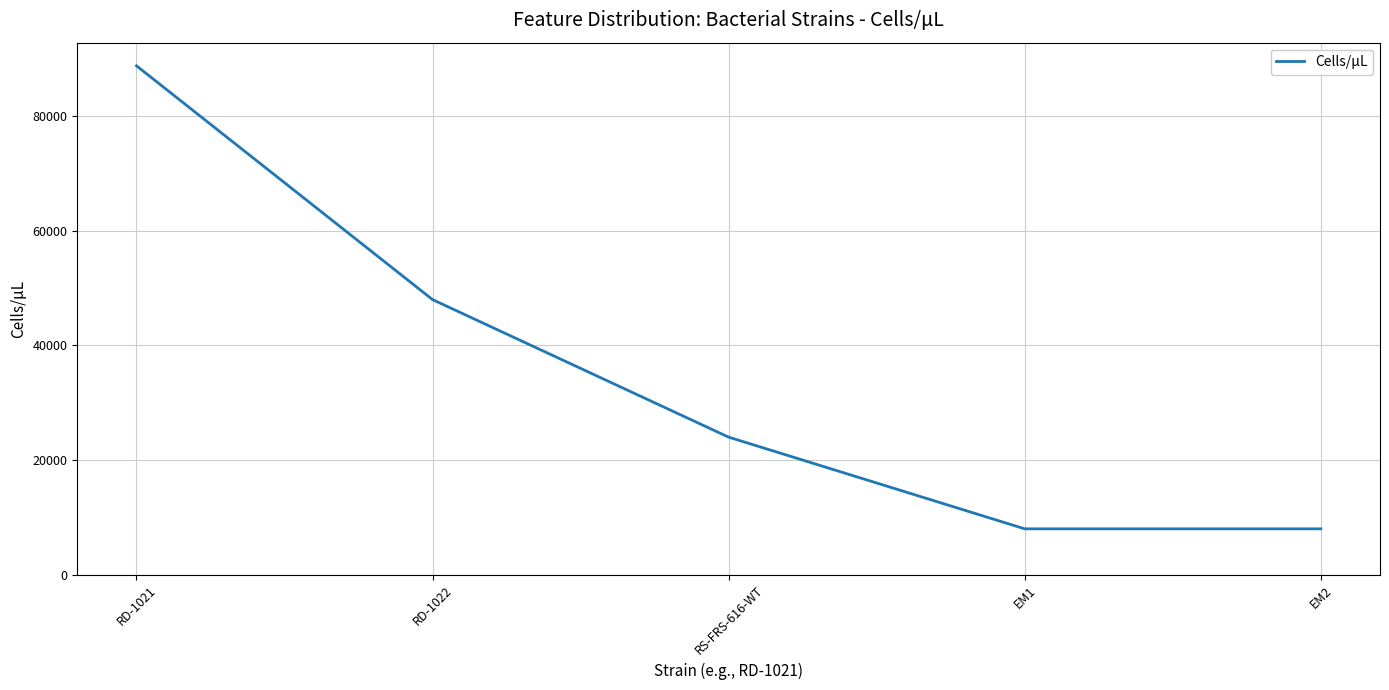

How many values are between 8000 and 48000?

4